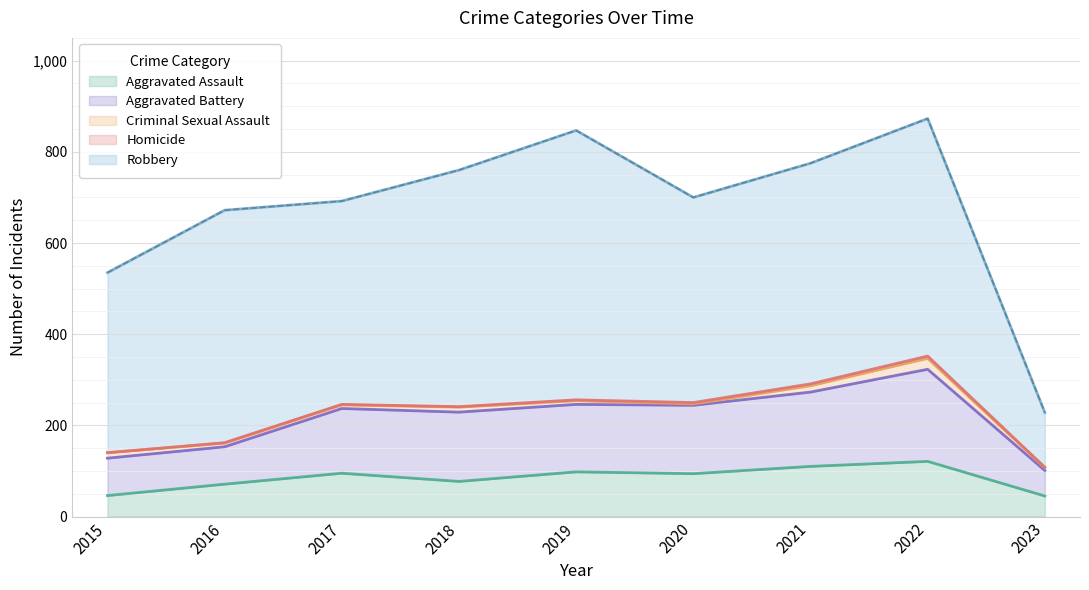

Which series has the largest range (max minus min)?

Robbery